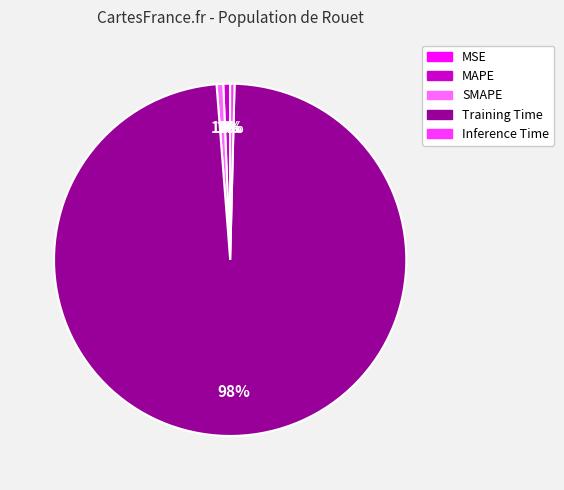

True or false: SMAPE accounts for 1% of the total.

True